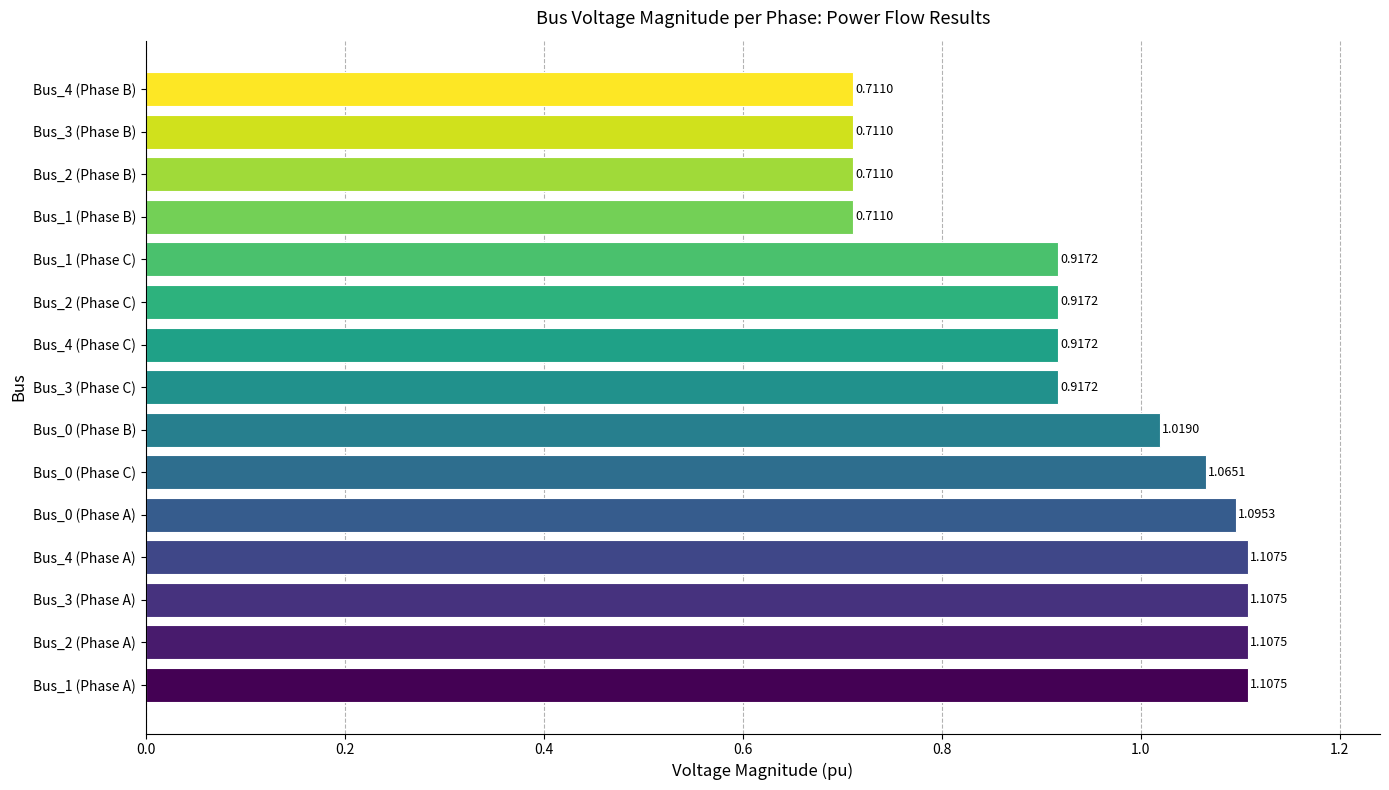

Which has a higher value, Bus_2 (Phase B) or Bus_2 (Phase C)?

Bus_2 (Phase C)